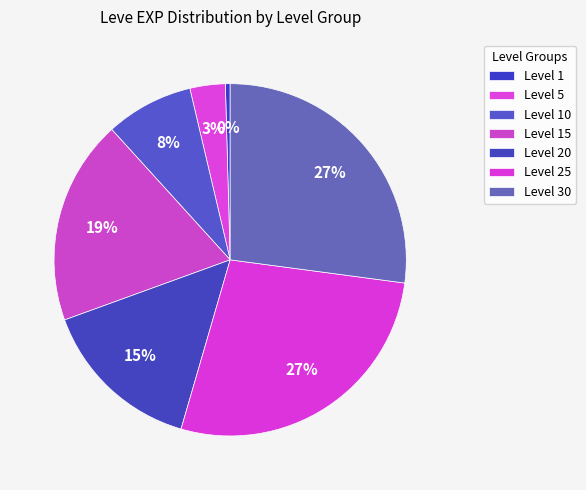

How many segments does this pie chart have?

7